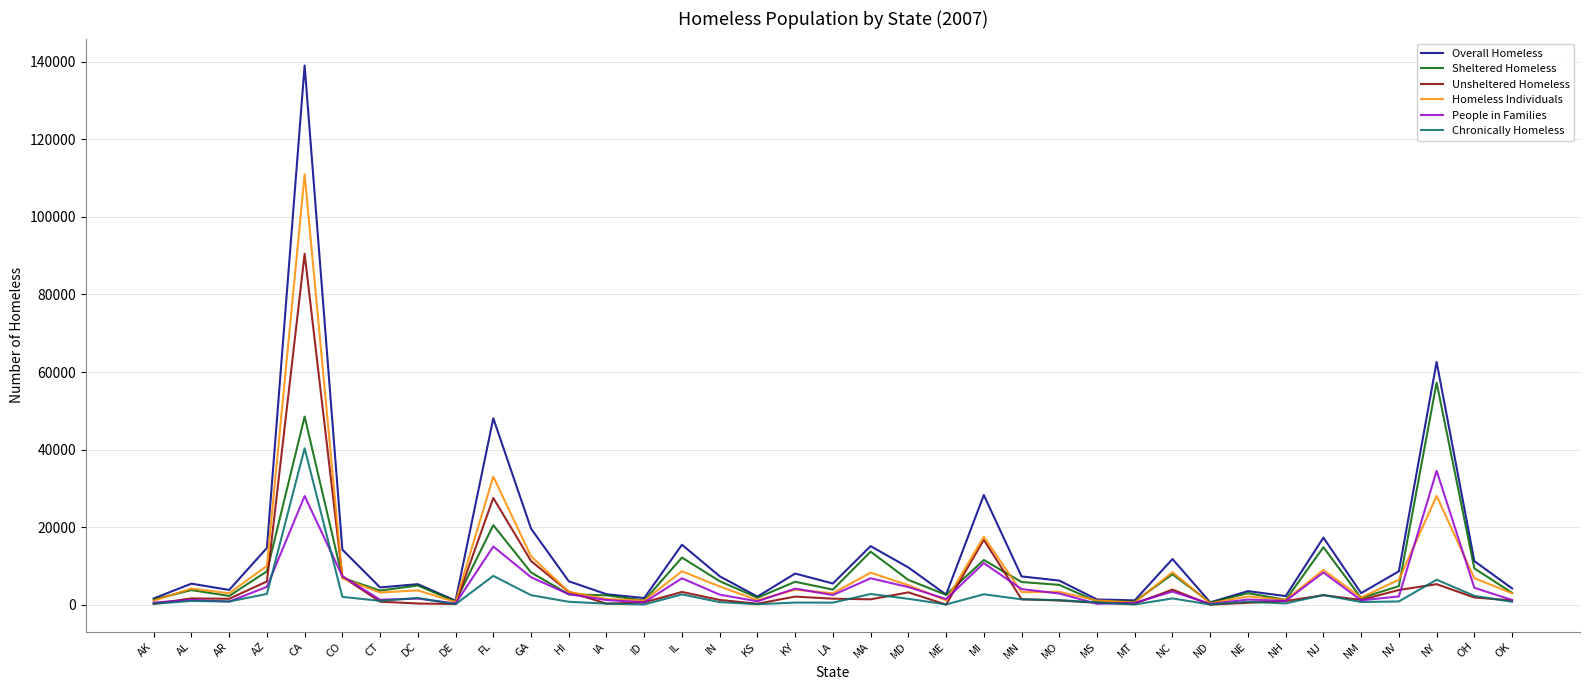

The value of Overall Homeless at OH is 11264. True or false?

True